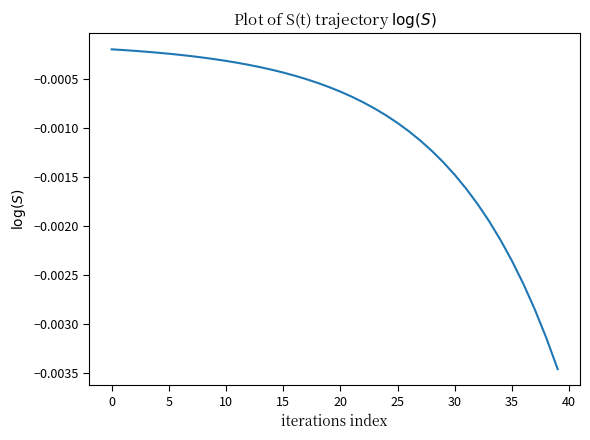

Does the chart display data point markers on the line(s)?

No